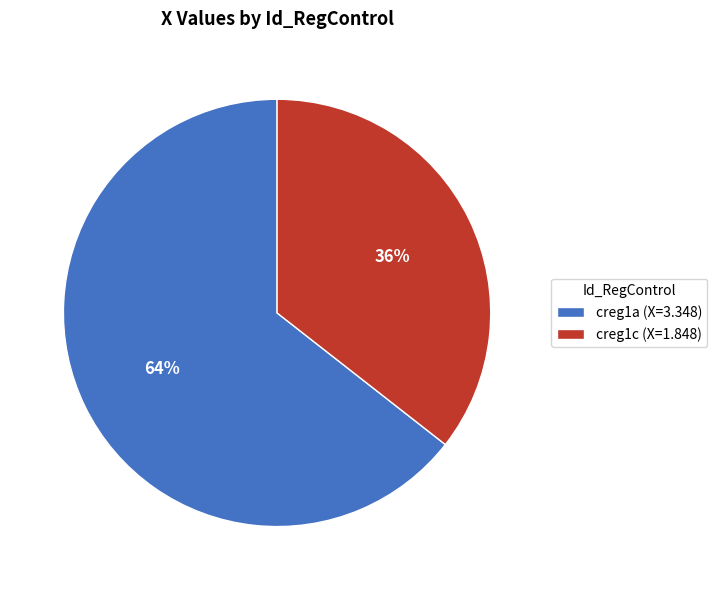

Which category has the smallest portion of the pie?

creg1c